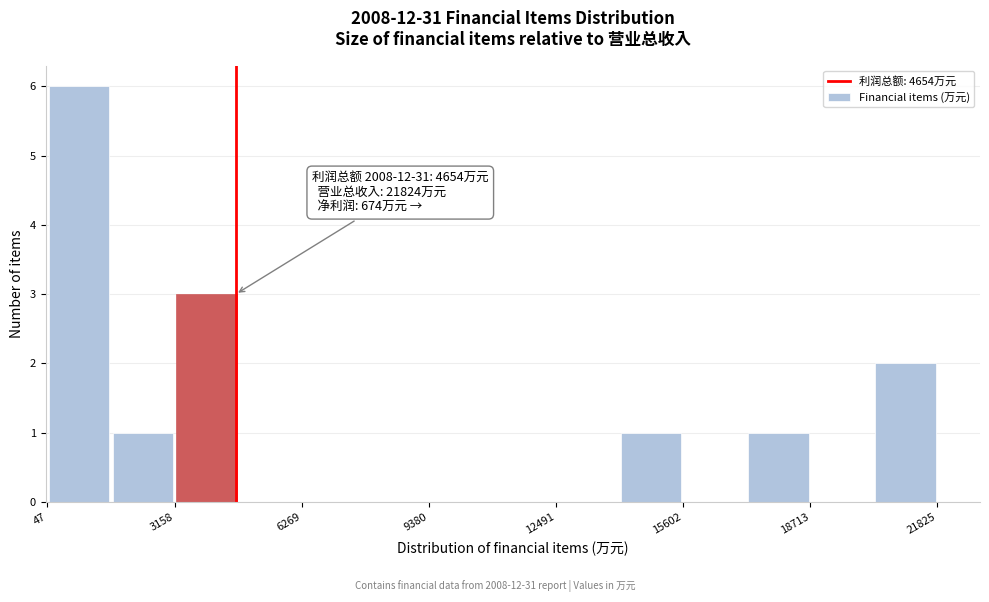

Around what value on the x-axis is the tallest bar? Give the approximate position of its centre, as read against the axis.

1000